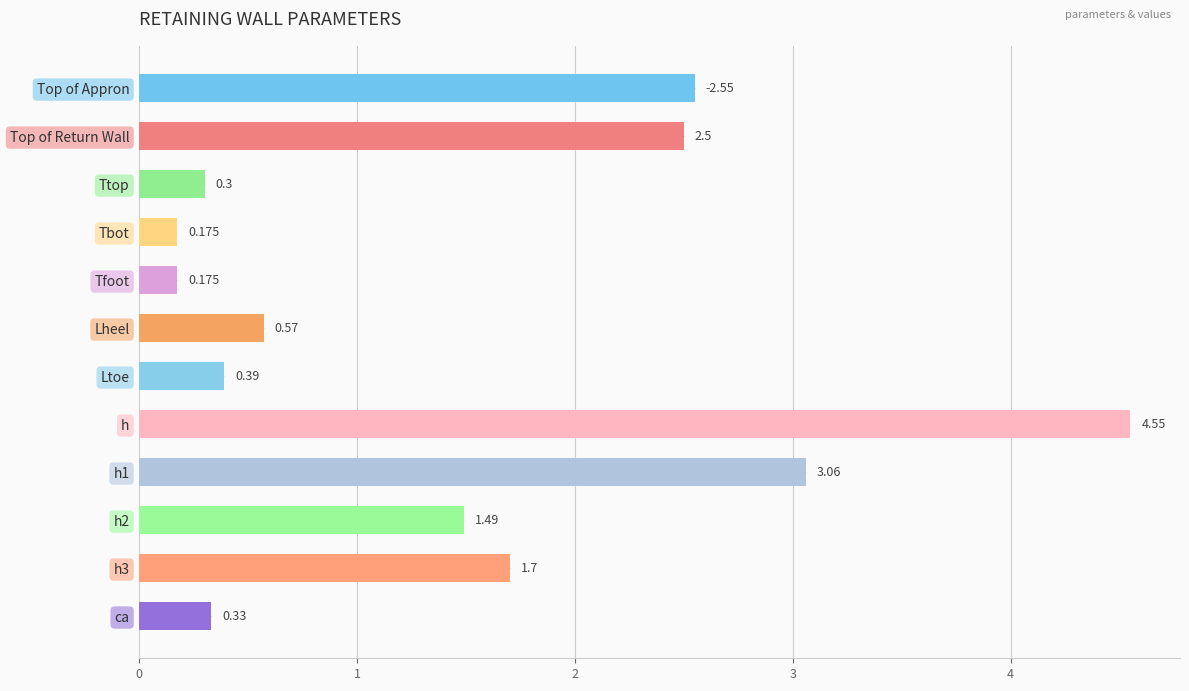

Between Top of Return Wall and Ttop, which is larger?

Top of Return Wall